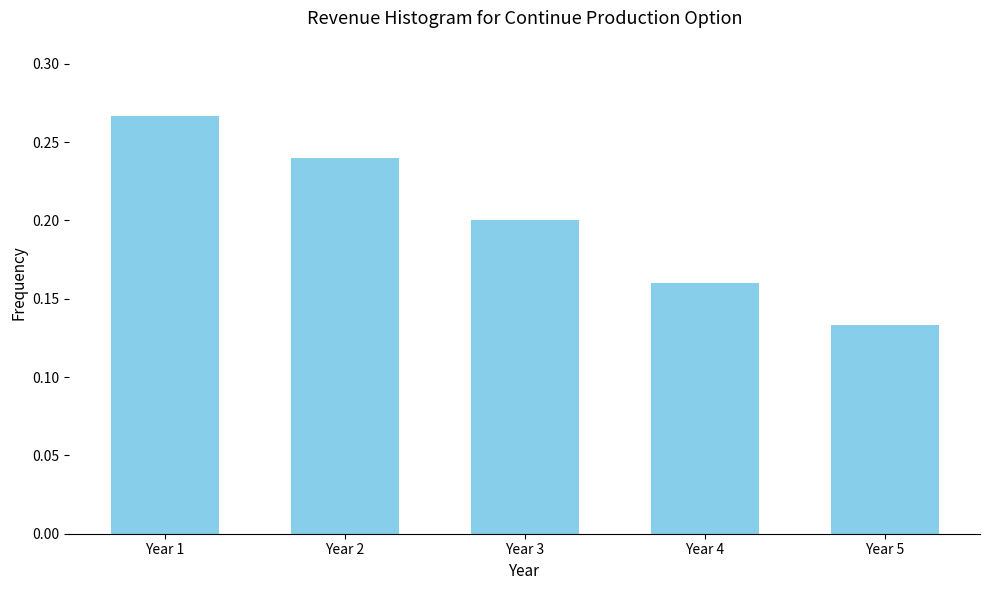

The chart shows a value of 0.0 at Year 5. True or false?

False